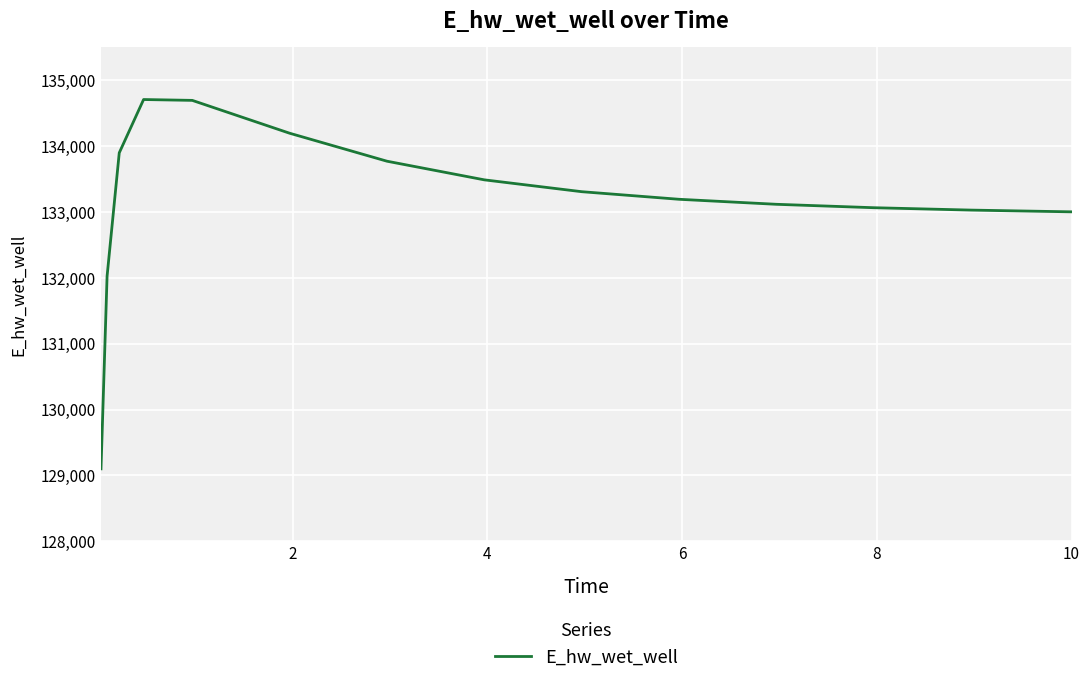

What is the difference between the maximum and minimum values?

5607.3